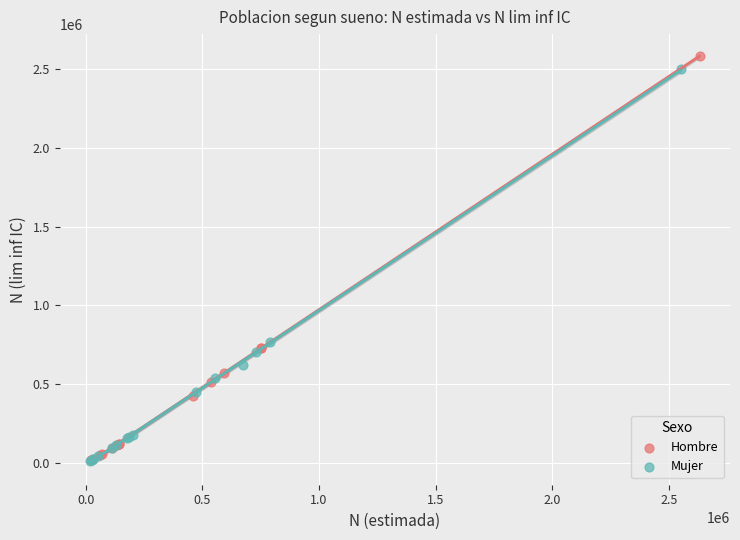

Which series has the widest spread of Y values?

Hombre